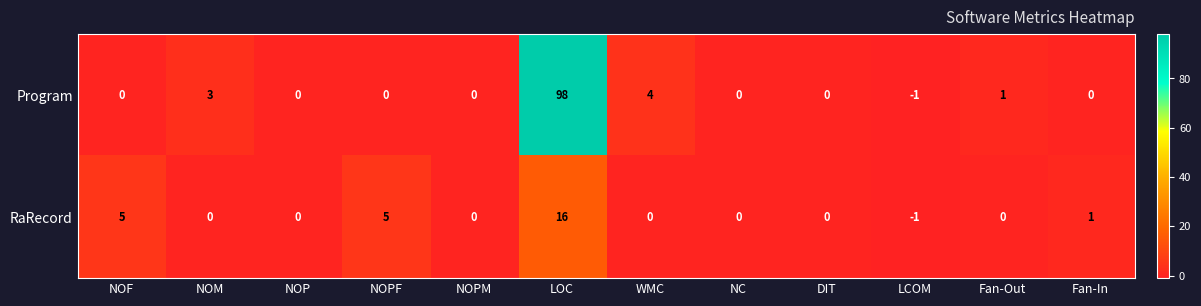

Reading left to right, extract all data points from this chart.

Program: NOF=0	NOM=3	NOP=0	NOPF=0	NOPM=0	LOC=98	WMC=4	NC=0	DIT=0	LCOM=-1	Fan-Out=1	Fan-In=0
RaRecord: NOF=5	NOM=0	NOP=0	NOPF=5	NOPM=0	LOC=16	WMC=0	NC=0	DIT=0	LCOM=-1	Fan-Out=0	Fan-In=1